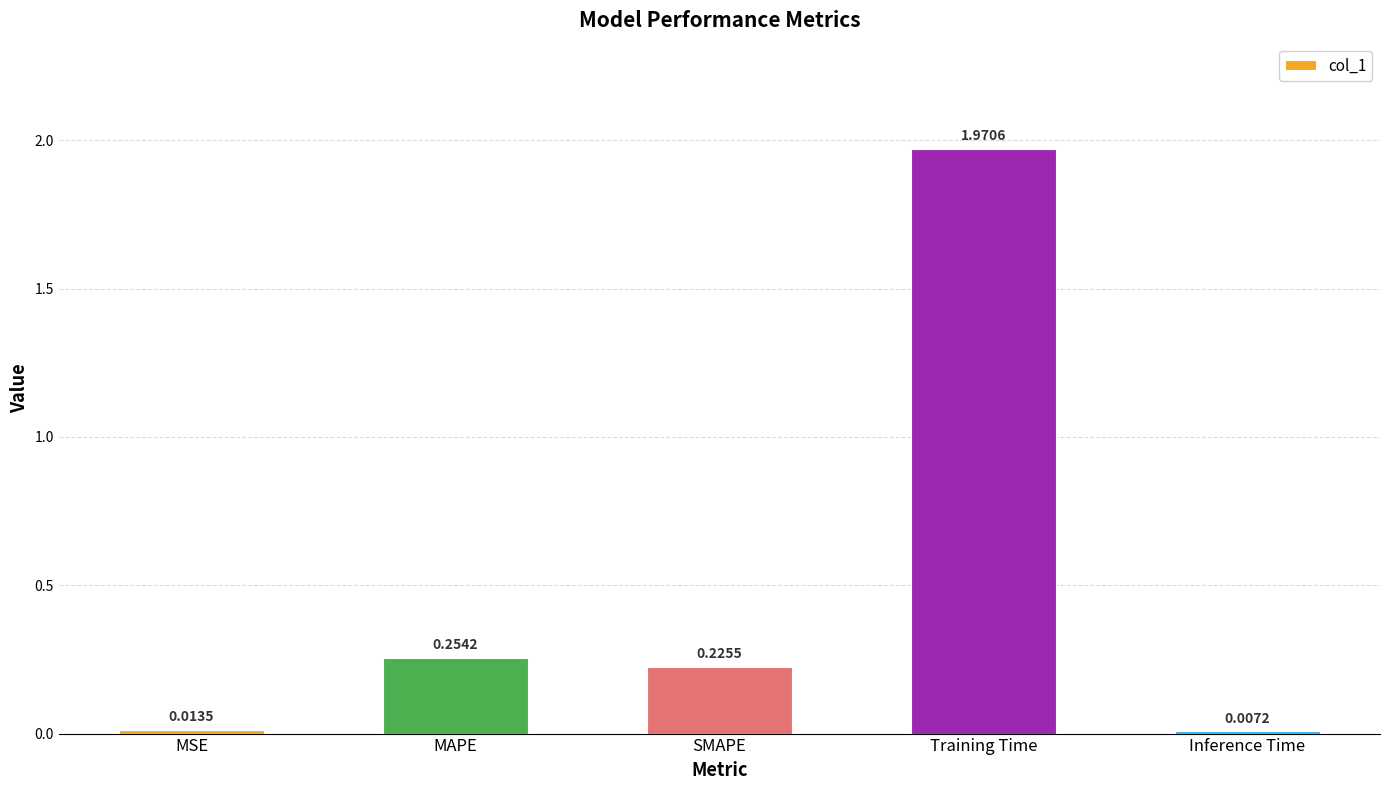

How many series are shown in this chart?

1